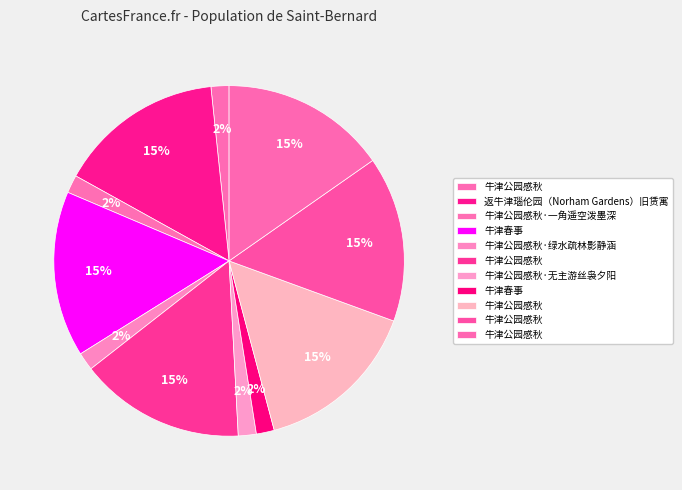

How many slices are in this pie chart?

11